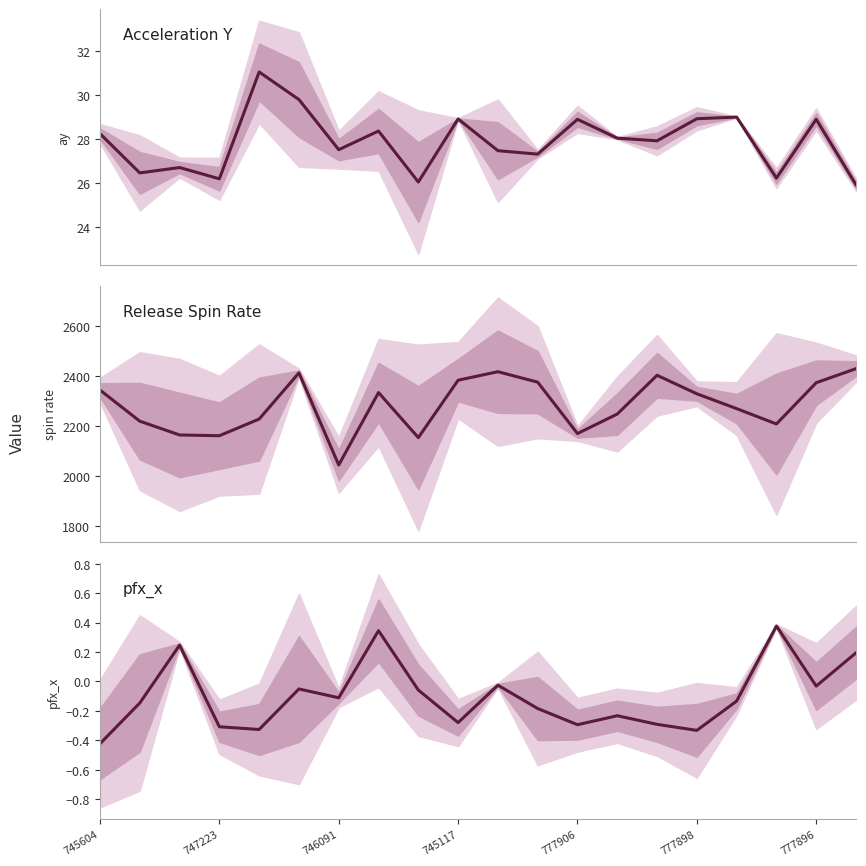

What is the maximum value shown in the chart?

0.4